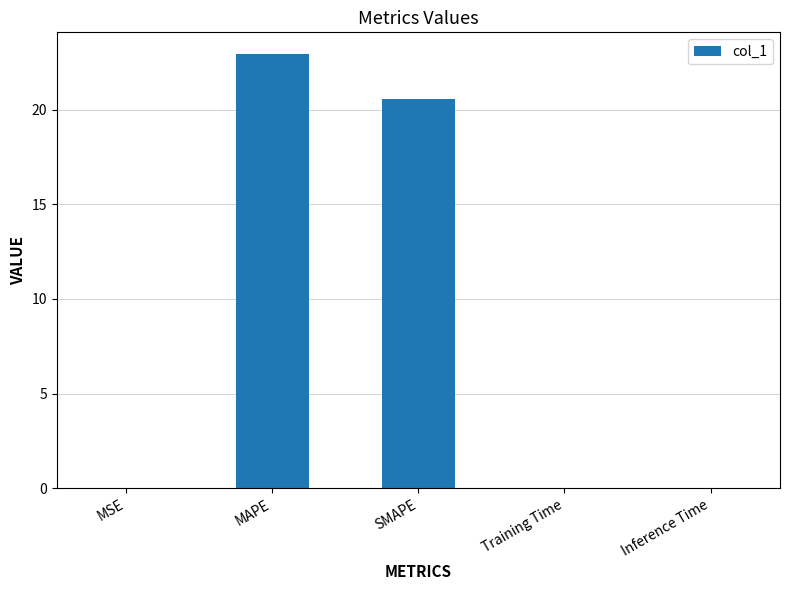

At which label is the value closest to 11?

SMAPE